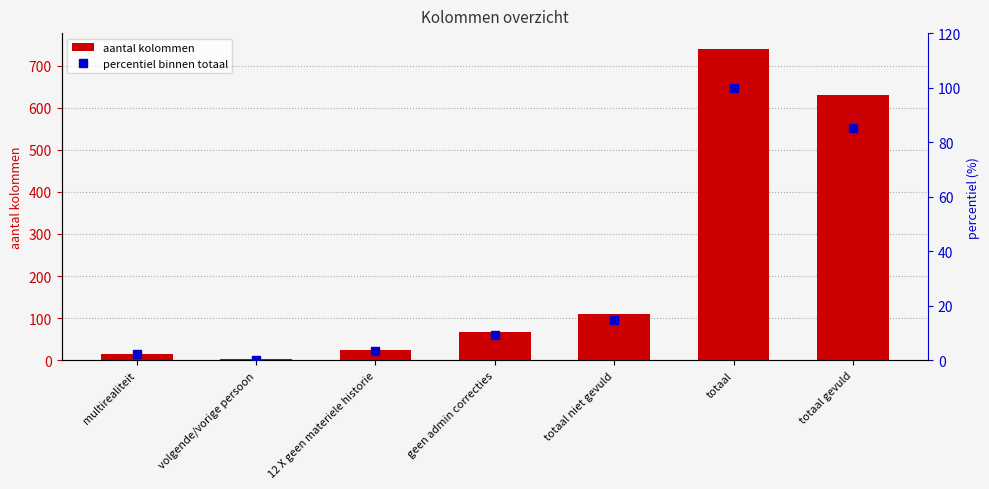

Rank the categories by aantal kolommen value from highest to lowest.

totaal, totaal gevuld, totaal niet gevuld, geen admin correcties, 12 X geen materiele historie, multirealiteit, volgende/vorige persoon